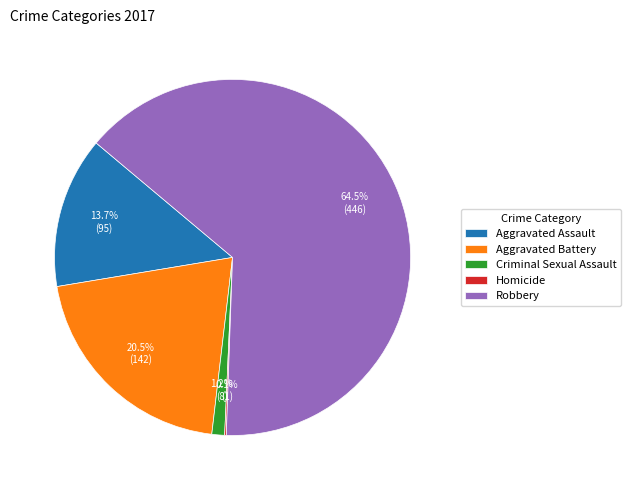

What is the ratio of the value at Robbery to the value at Aggravated Battery?

3.1